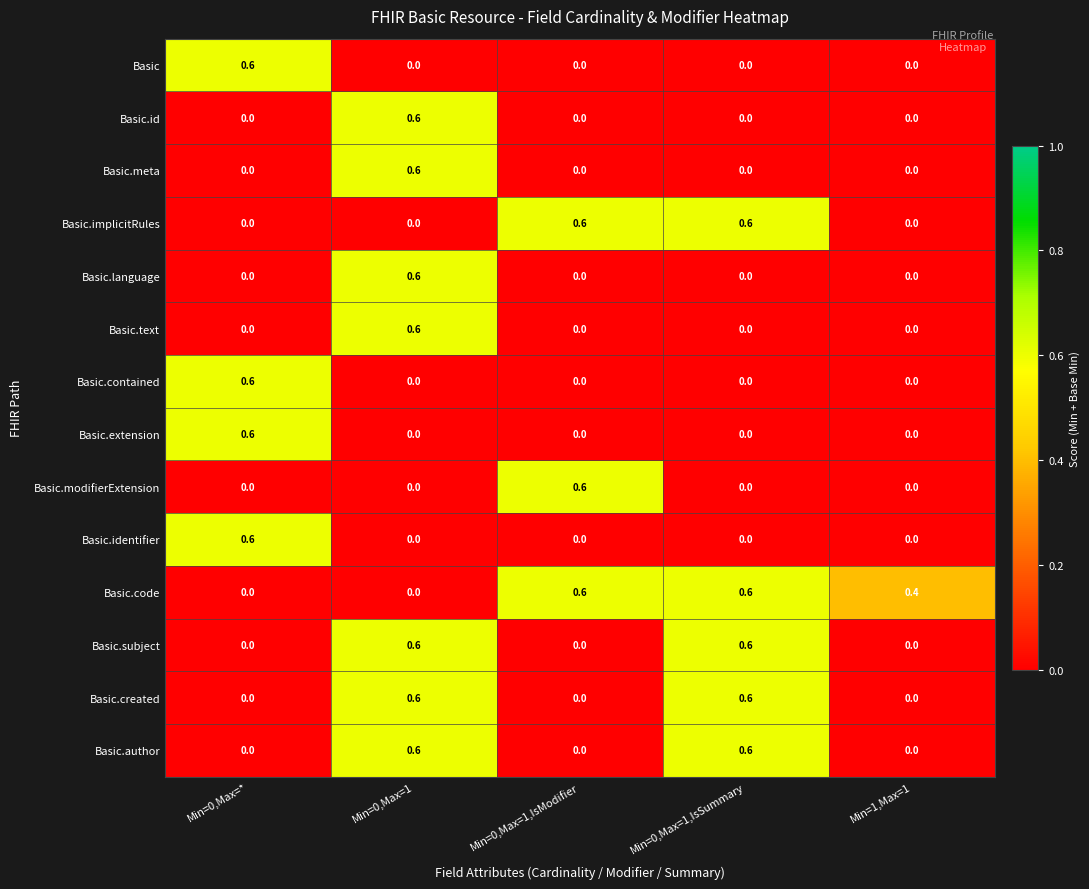

At which label does Basic.id reach its peak?

Min=0,Max=1